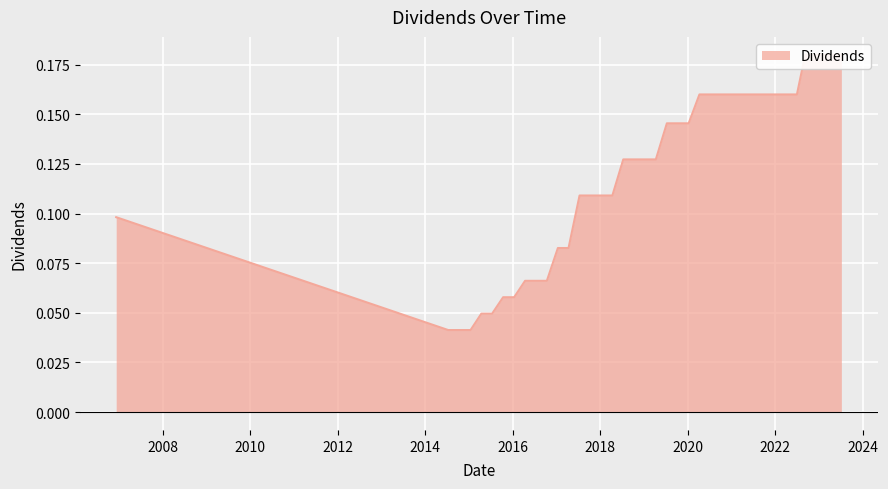

Reading left to right, what are all the values shown in this chart?

2006-12-08=0.1	2014-07-11=0.0	2014-10-09=0.0	2015-01-14=0.0	2015-04-14=0.0	2015-07-13=0.0	2015-10-13=0.1	2016-01-13=0.1	2016-04-13=0.1	2016-07-13=0.1	2016-10-12=0.1	2017-01-12=0.1	2017-04-11=0.1	2017-07-12=0.1	2017-10-12=0.1	2018-01-11=0.1	2018-04-12=0.1	2018-07-12=0.1	2018-10-11=0.1	2019-01-10=0.1	2019-04-10=0.1	2019-07-11=0.1	2019-10-10=0.1	2020-01-09=0.1	2020-04-08=0.2	2020-07-09=0.2	2020-10-08=0.2	2021-01-29=0.2	2021-05-03=0.2	2021-07-02=0.2	2021-10-05=0.2	2022-01-04=0.2	2022-04-05=0.2	2022-07-01=0.2	2022-09-08=0.2	2023-01-03=0.2	2023-04-06=0.2	2023-07-07=0.2